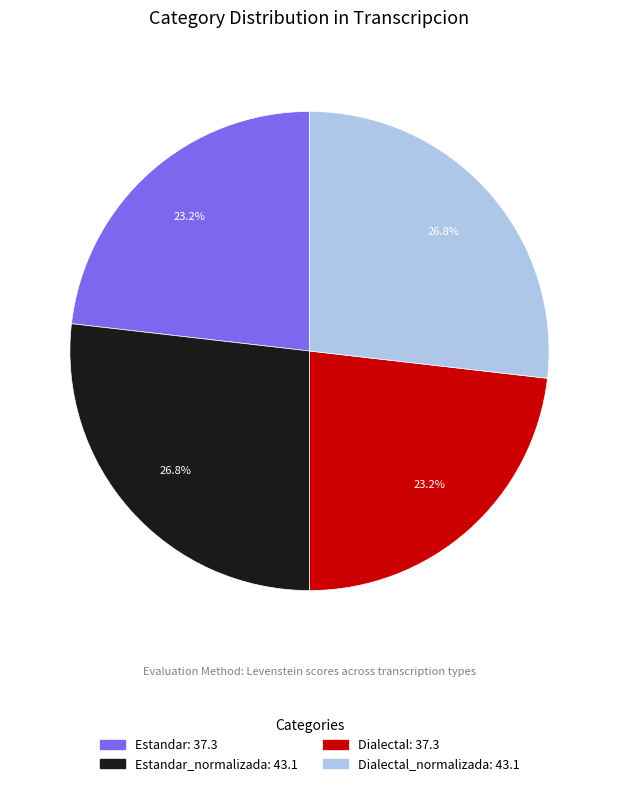

Does any single category account for the majority?

No